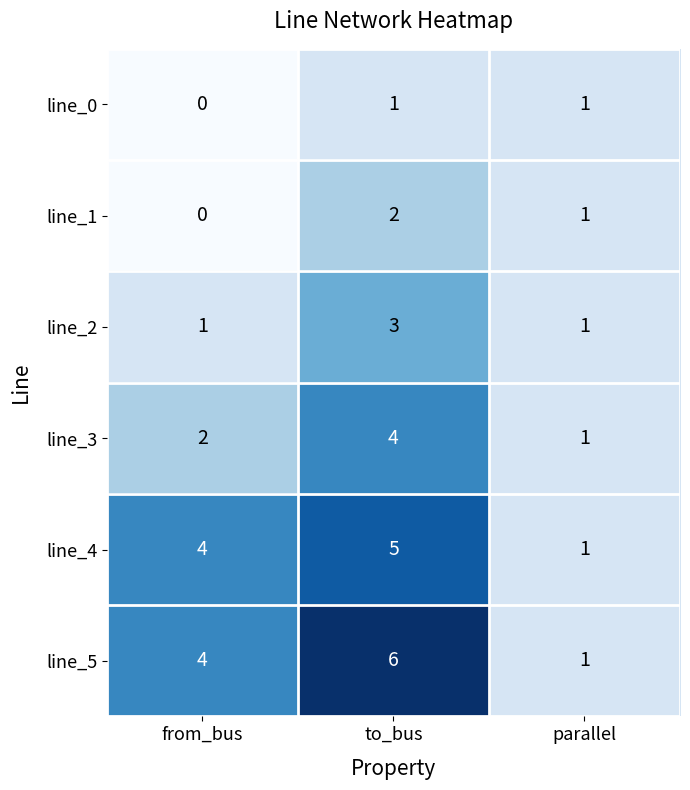

List the series in order of their peak value, lowest first.

line_0, line_1, line_2, line_3, line_4, line_5